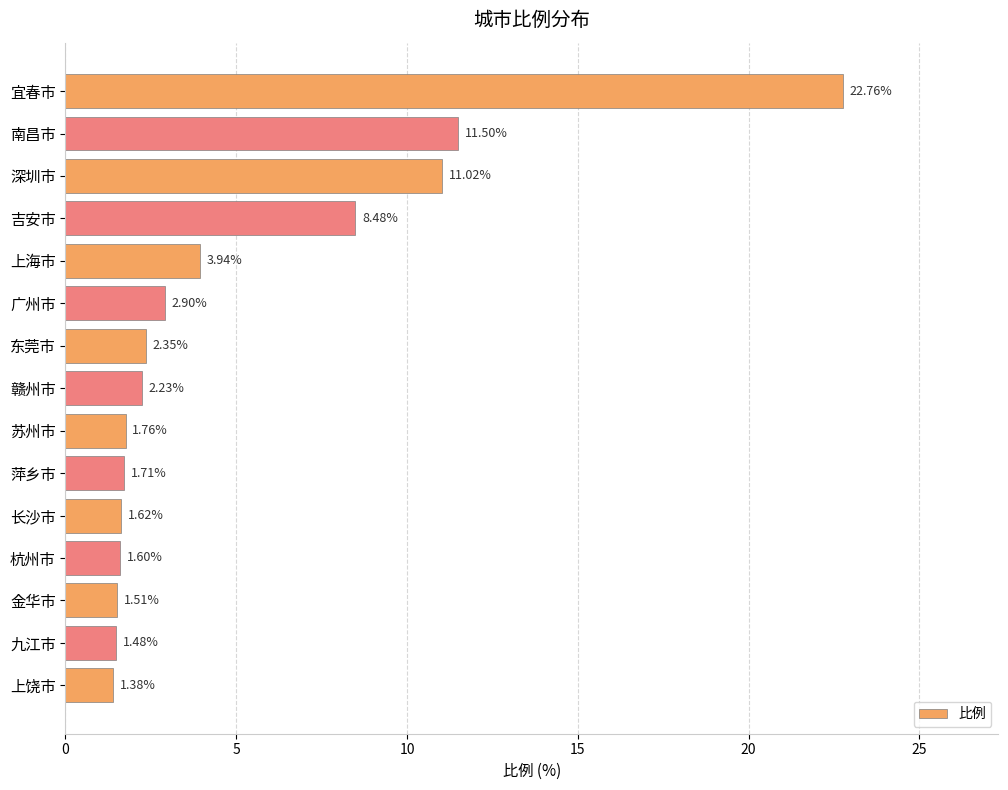

What is the change in value from 宜春市 to 广州市?

-19.9